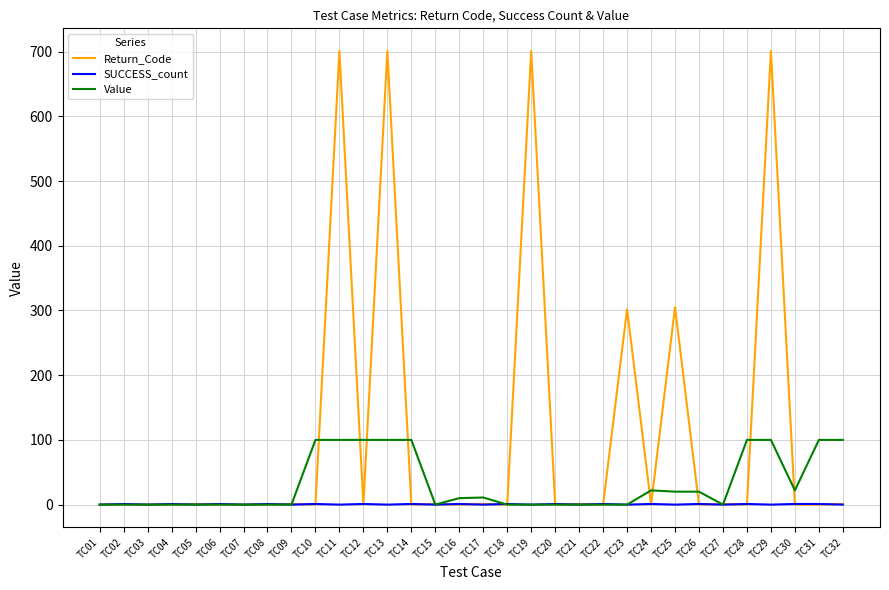

What value does the Return_Code series have at TC05?

1.0